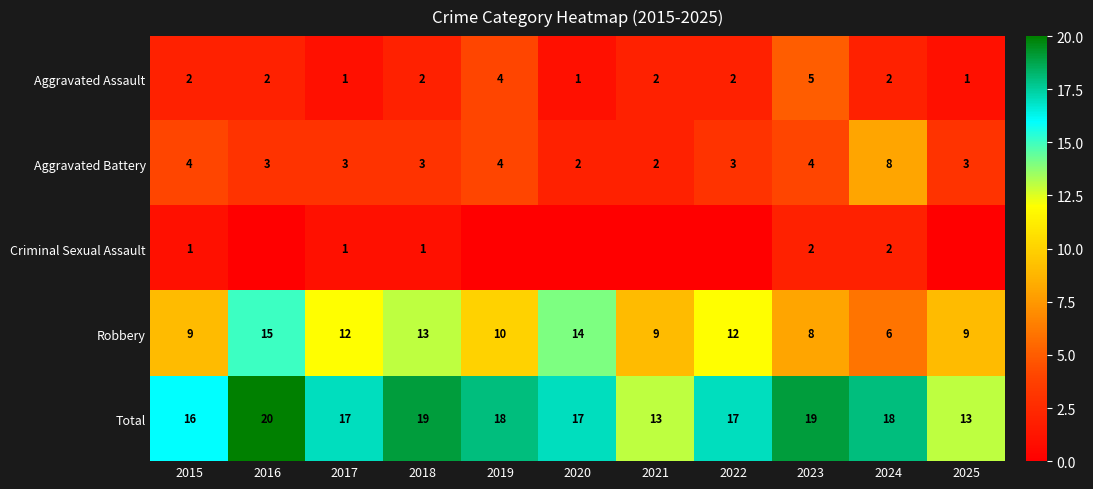

What is the sum of all Total values?

187